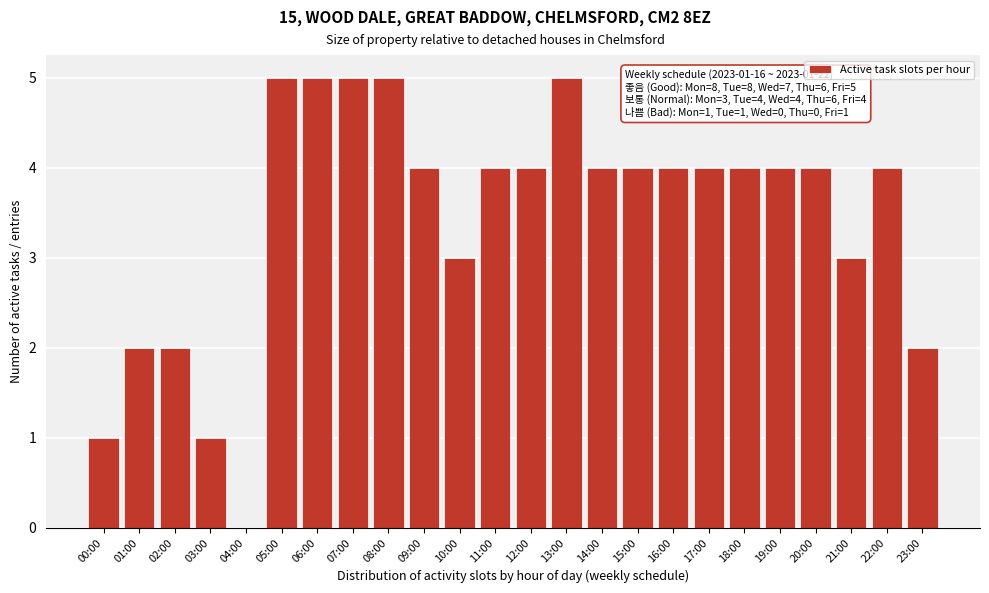

Reading right to left, what are all the values shown in this chart?

23:00=2	22:00=4	21:00=3	20:00=4	19:00=4	18:00=4	17:00=4	16:00=4	15:00=4	14:00=4	13:00=5	12:00=4	11:00=4	10:00=3	09:00=4	08:00=5	07:00=5	06:00=5	05:00=5	04:00=0	03:00=1	02:00=2	01:00=2	00:00=1